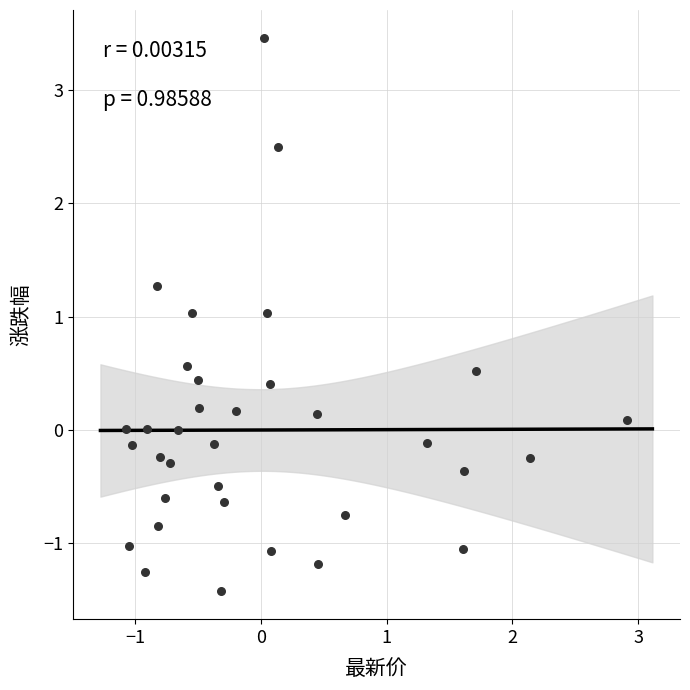

What is the range of Y values (max minus min)?

4.9